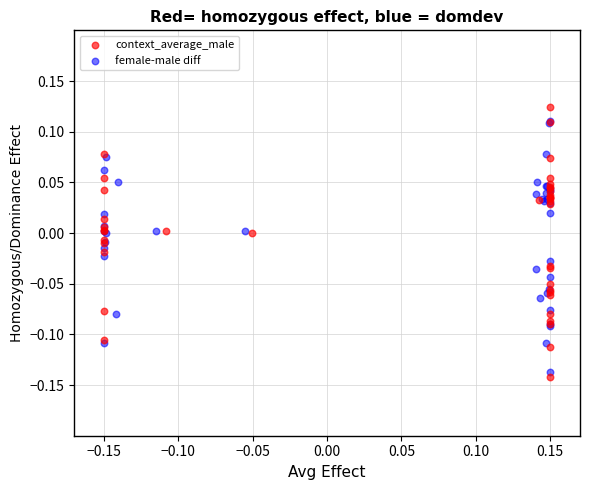

Which series has the widest spread of Y values?

context_average_male